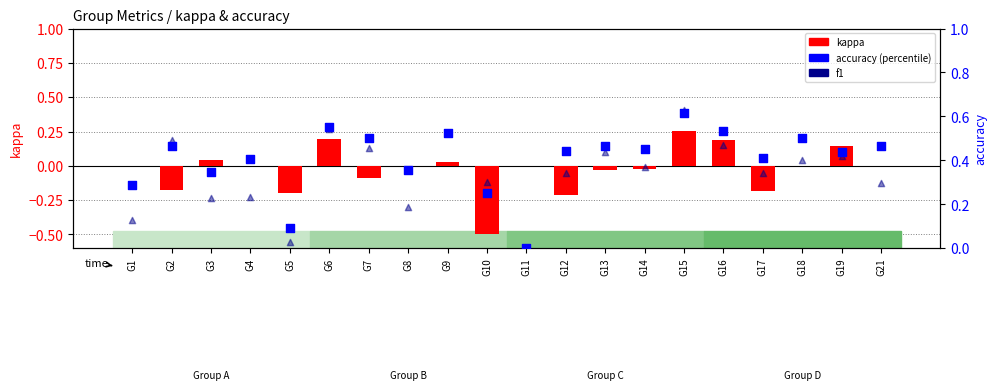

What is the total value across all series at G8?

0.5